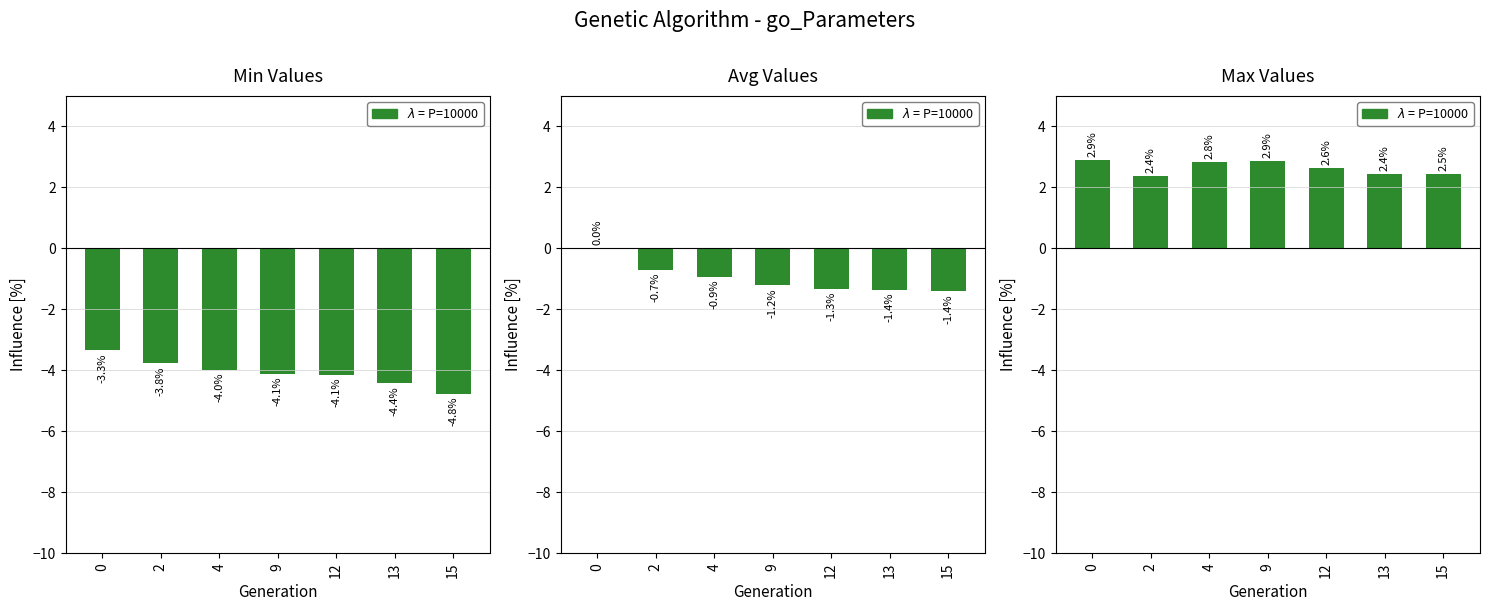

Which series has the widest spread of values?

min